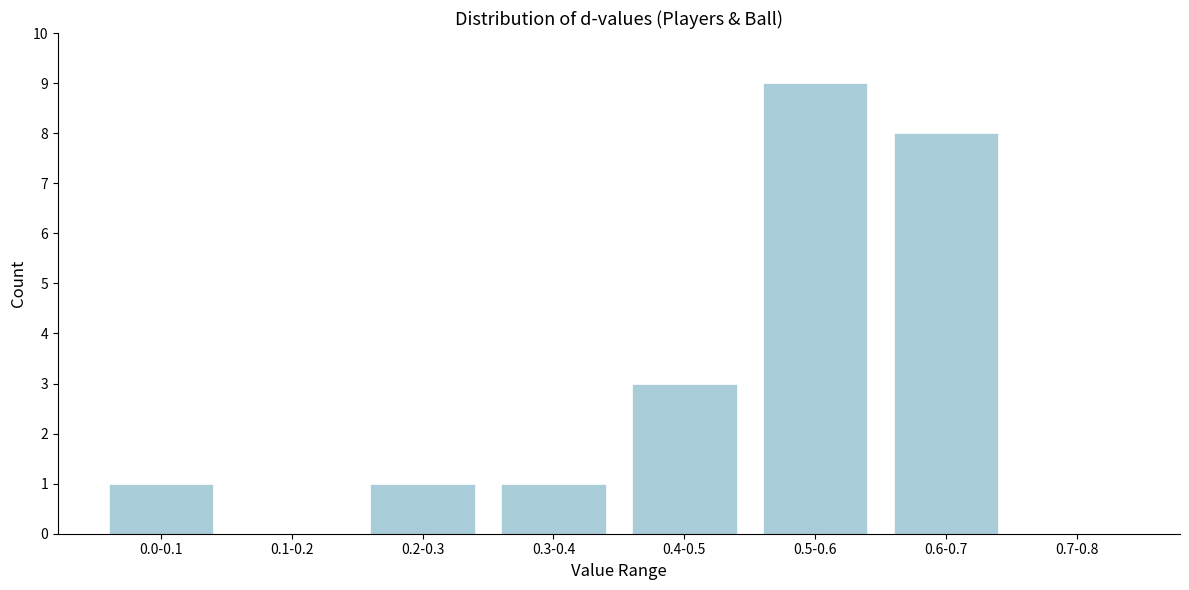

Reading right to left, transcribe all the data shown in this chart.

0.7-0.8=0	0.6-0.7=8	0.5-0.6=9	0.4-0.5=3	0.3-0.4=1	0.2-0.3=1	0.1-0.2=0	0.0-0.1=1